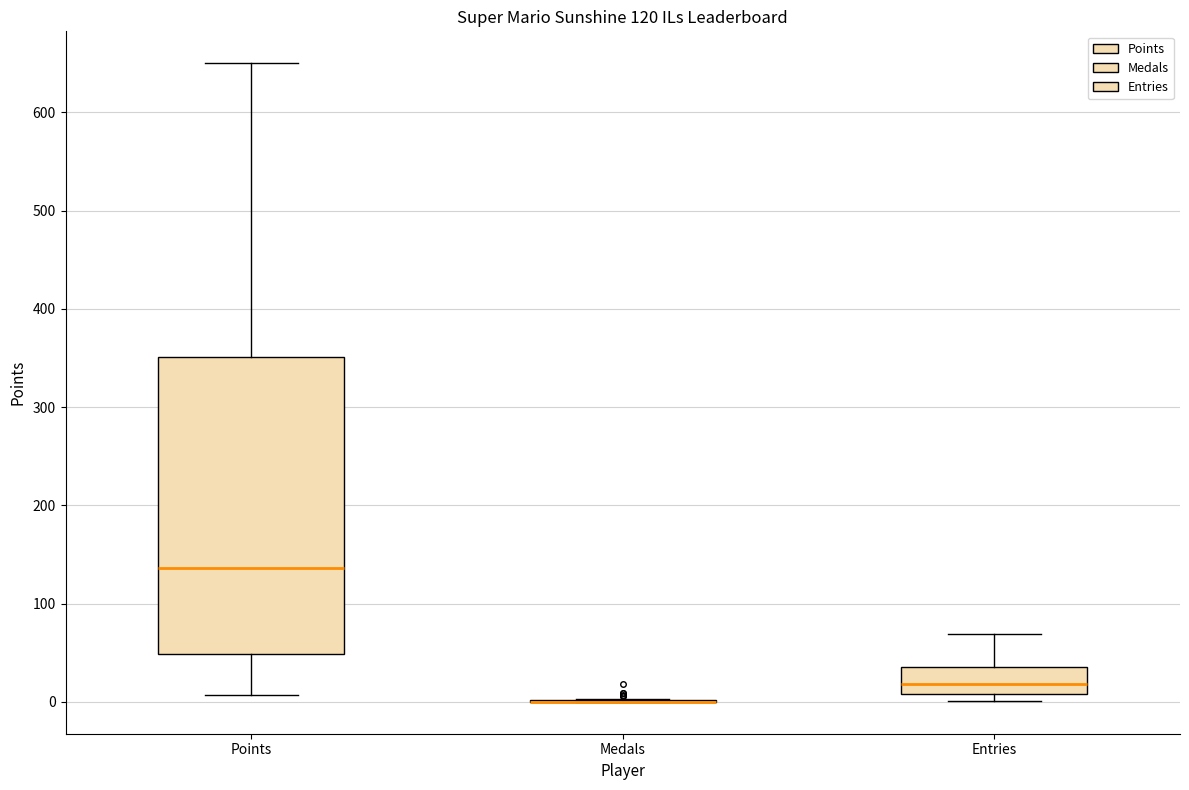

Which box is the tallest, from its lower edge to its upper edge?

Points